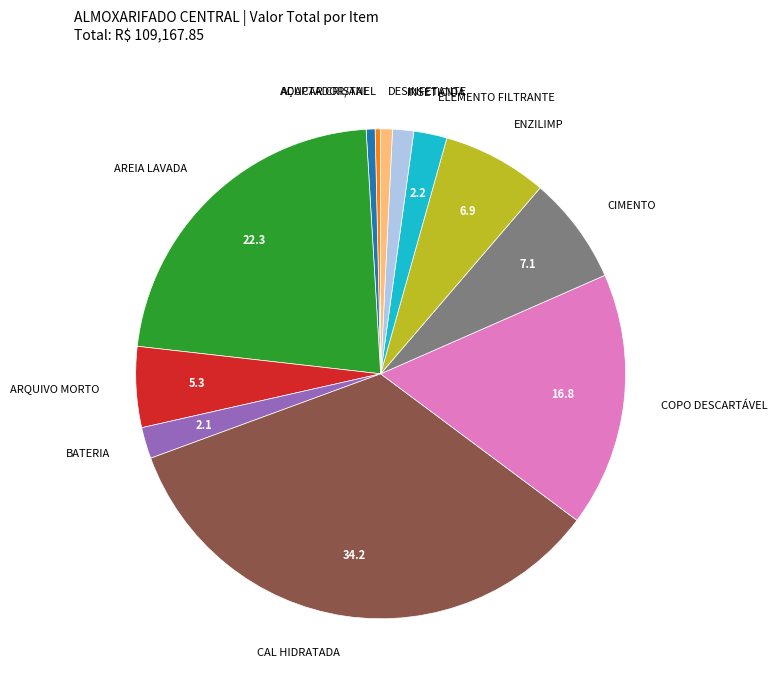

Is there any slice that represents more than half of the pie?

No